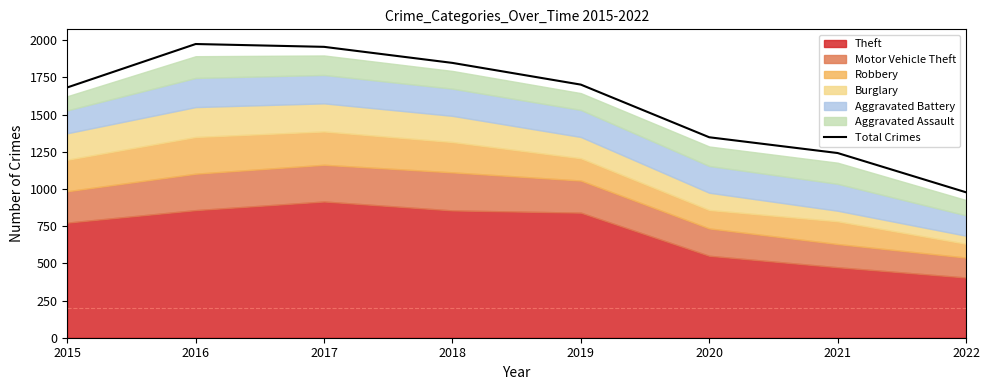

Reading left to right, extract all data points from this chart.

2015=1683	2016=1975	2017=1956	2018=1848	2019=1702	2020=1348	2021=1242	2022=978